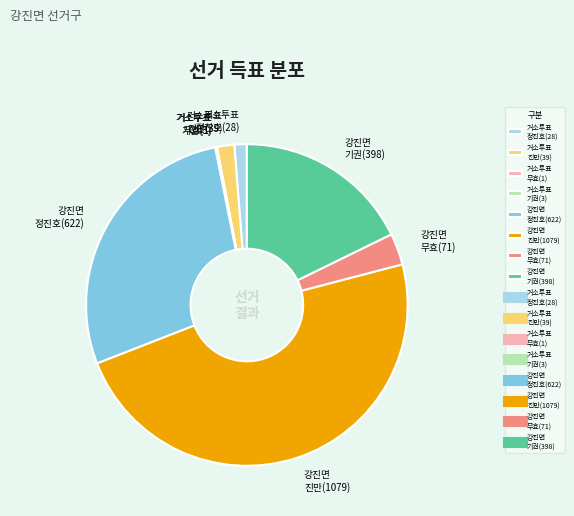

Does 강진면 무효(71) represent more than half of the total?

No